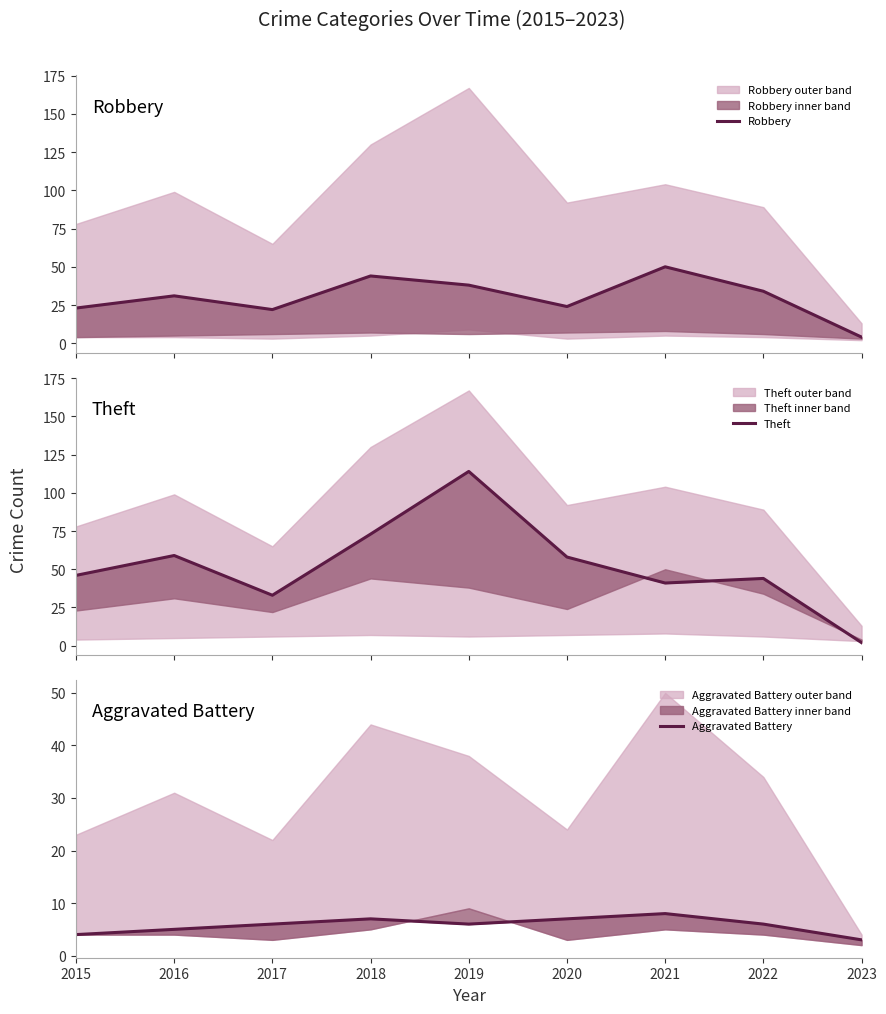

Between which two adjacent categories do Theft and Robbery first intersect?

2020 and 2021